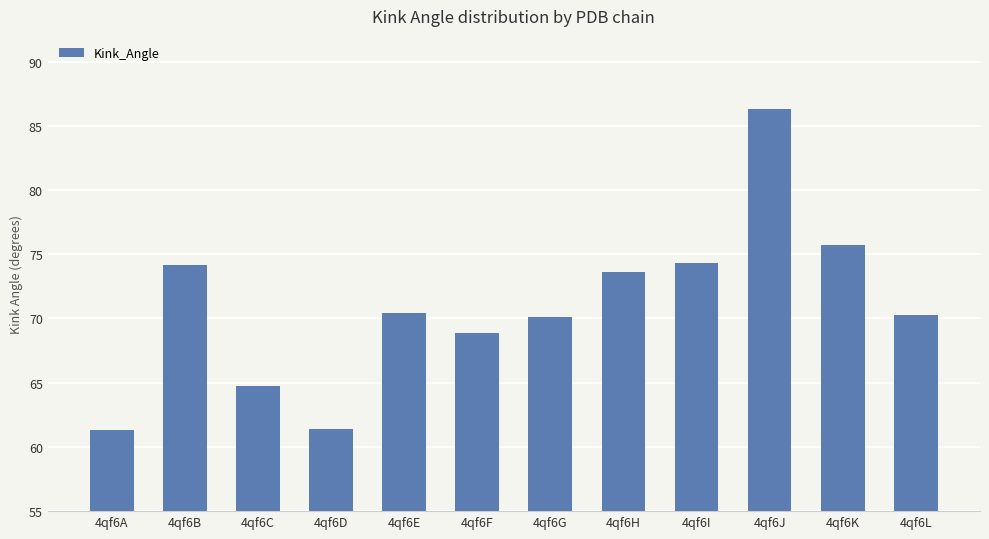

What is the greatest value displayed?

86.3